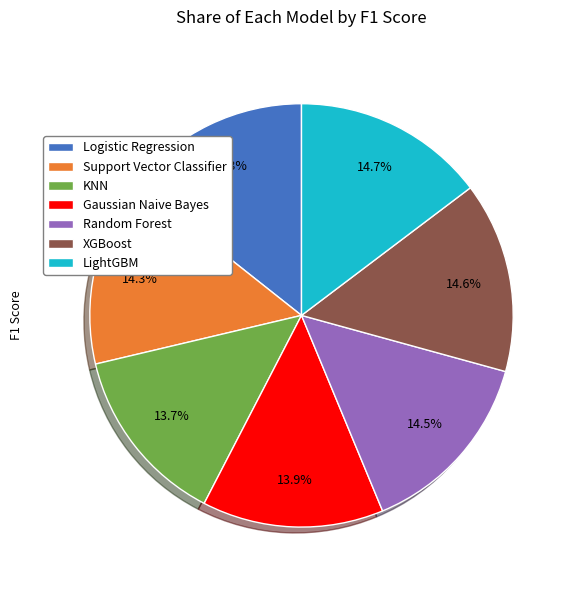

How many slices are in this pie chart?

7